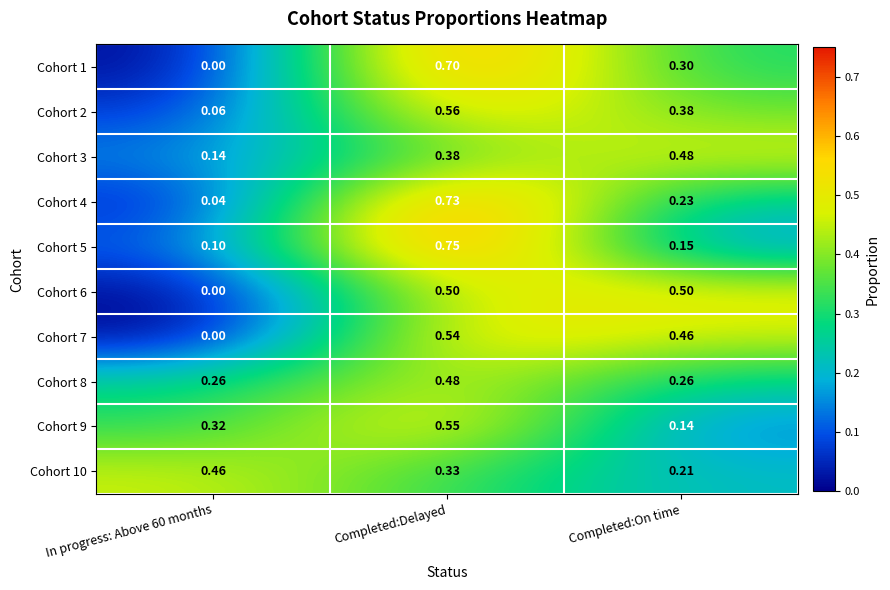

At which label does Cohort 1 reach its peak?

Completed:Delayed